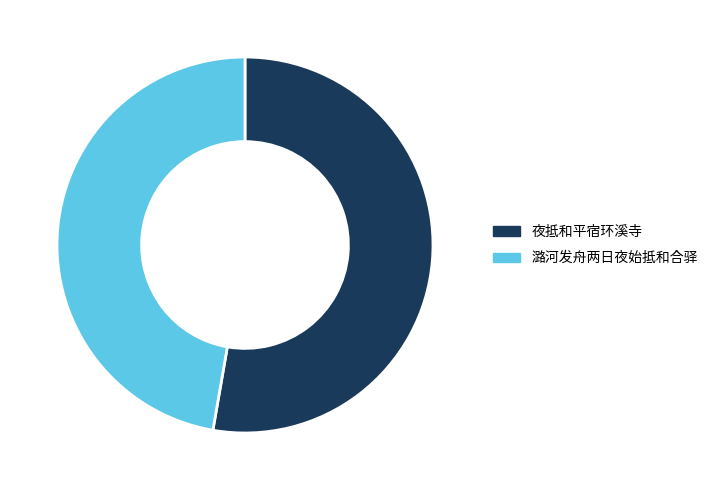

How many segments does this pie chart have?

2